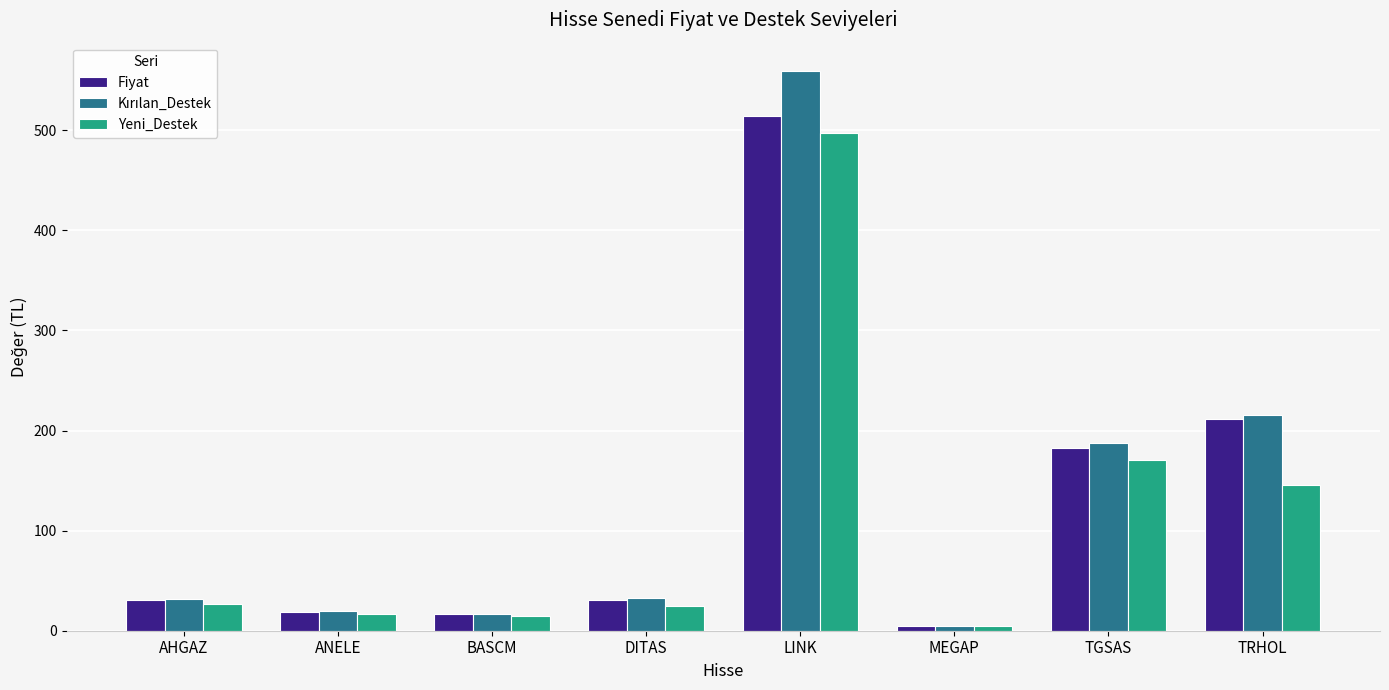

Where is Yeni_Destek nearest to the value 250?

TGSAS